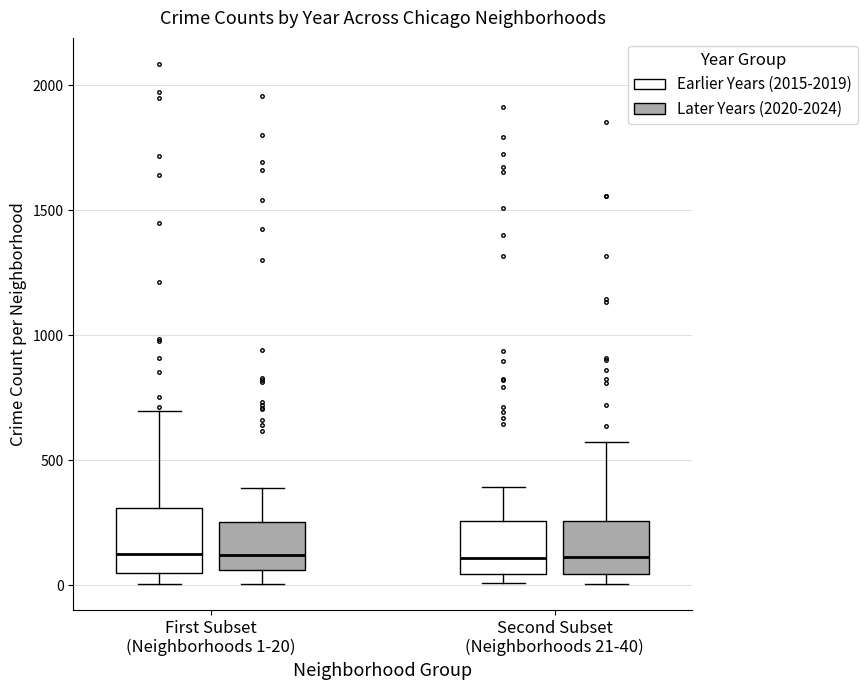

Where is the lower edge of the box for First Subset (Neighborhoods 1-20) (Earlier Years (2015-2019)) on the y-axis? The values are not printed on the chart, so give them approximately, as read against the axis.

50